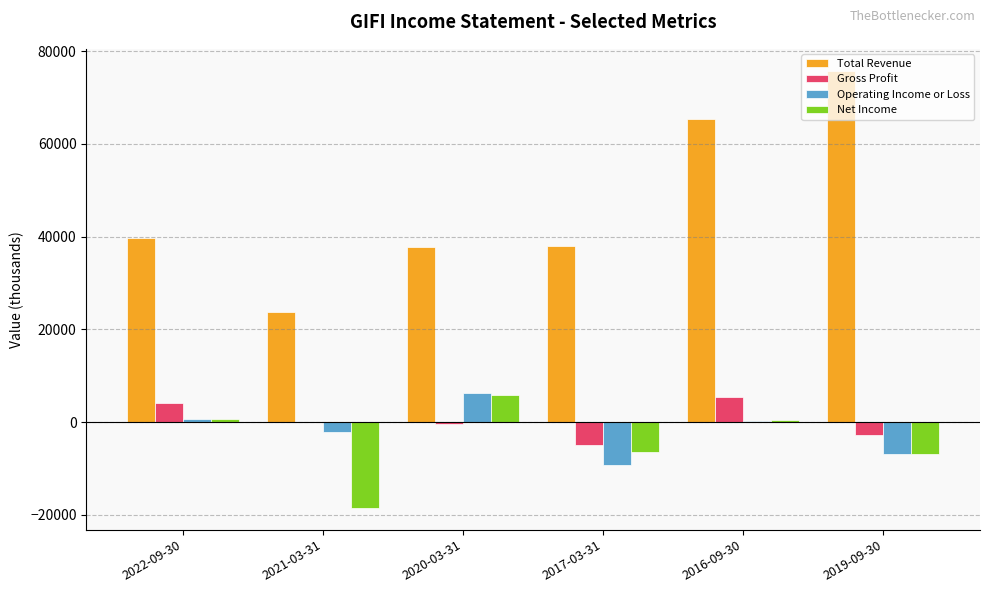

How many distinct data groups are displayed?

4